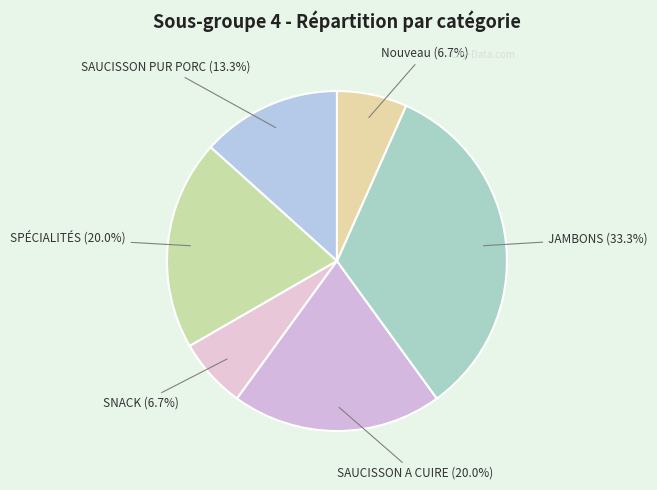

Count the number of slices in the pie.

6